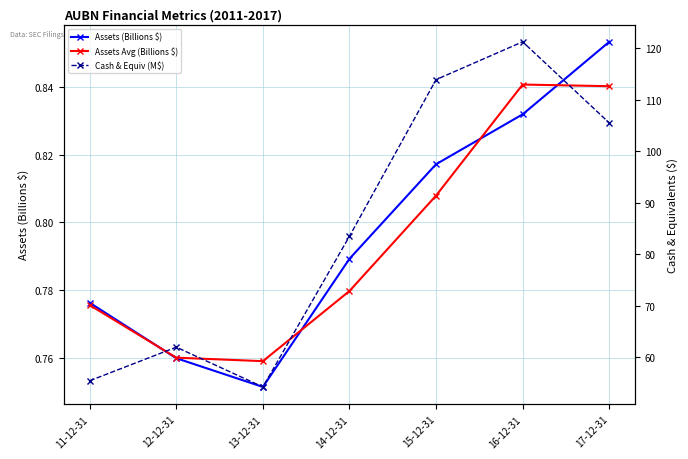

Reading right to left, what are all the values shown in this chart?

Assets (Billions $): 17-12-31=0.9	16-12-31=0.8	15-12-31=0.8	14-12-31=0.8	13-12-31=0.8	12-12-31=0.8	11-12-31=0.8
Assets Avg (Billions $): 17-12-31=0.8	16-12-31=0.8	15-12-31=0.8	14-12-31=0.8	13-12-31=0.8	12-12-31=0.8	11-12-31=0.8
Cash & Equiv (M$): 17-12-31=105.5	16-12-31=121.3	15-12-31=113.9	14-12-31=83.5	13-12-31=54.2	12-12-31=61.9	11-12-31=55.4